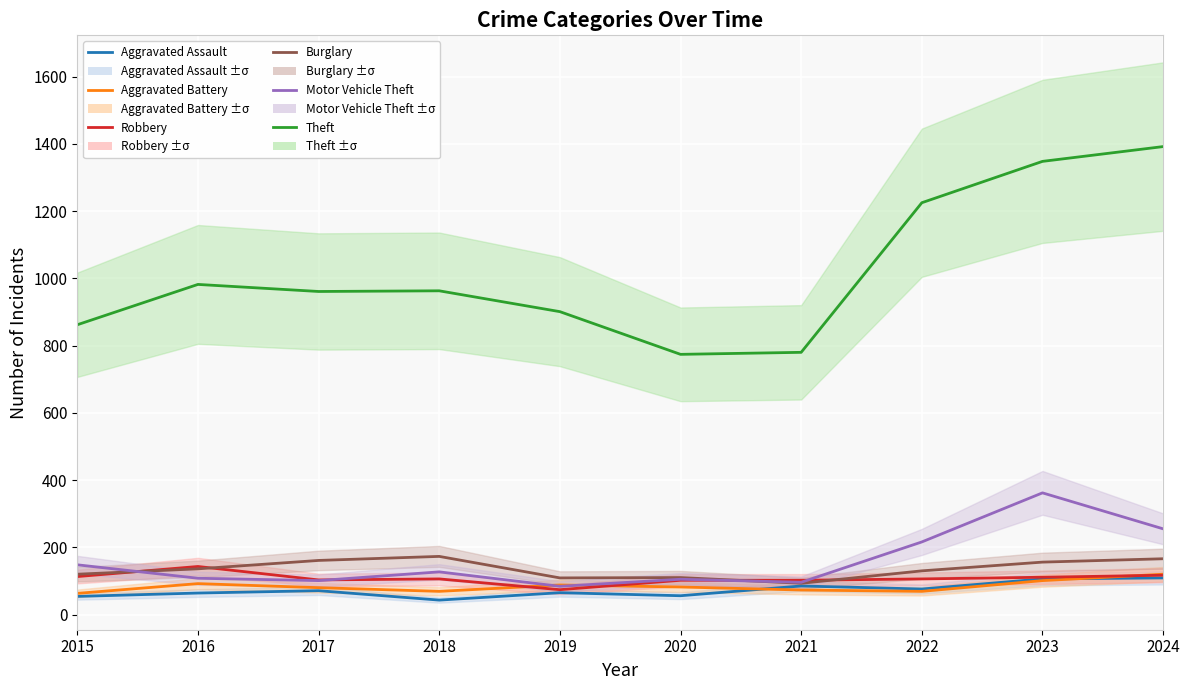

Which category has the highest value in the Robbery series?

2016